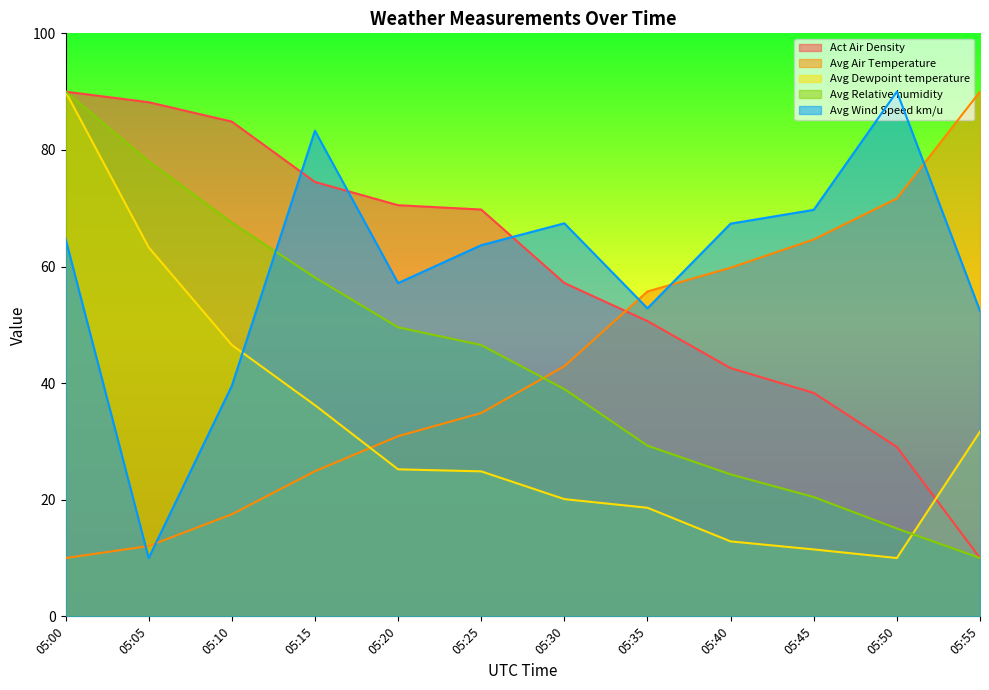

Reading right to left, what are all the values shown in this chart?

Act Air Density: 05:55=10.0	05:50=29.1	05:45=38.3	05:40=42.6	05:35=50.6	05:30=57.2	05:25=69.8	05:20=70.5	05:15=74.5	05:10=84.9	05:05=88.2	05:00=90.0
Avg Air Temperature: 05:55=90.0	05:50=71.7	05:45=64.6	05:40=59.8	05:35=55.7	05:30=42.9	05:25=34.9	05:20=30.9	05:15=24.9	05:10=17.5	05:05=12.1	05:00=10.0
Avg Dewpoint temperature: 05:55=31.7	05:50=10.0	05:45=11.5	05:40=12.9	05:35=18.6	05:30=20.1	05:25=24.9	05:20=25.2	05:15=36.2	05:10=46.6	05:05=63.3	05:00=90.0
Avg Relative humidity: 05:55=10.0	05:50=15.1	05:45=20.5	05:40=24.4	05:35=29.3	05:30=39.0	05:25=46.5	05:20=49.6	05:15=58.1	05:10=67.5	05:05=78.1	05:00=90.0
Avg Wind Speed km/u: 05:55=52.4	05:50=90.0	05:45=69.7	05:40=67.4	05:35=52.8	05:30=67.4	05:25=63.7	05:20=57.2	05:15=83.3	05:10=39.5	05:05=10.0	05:00=64.8